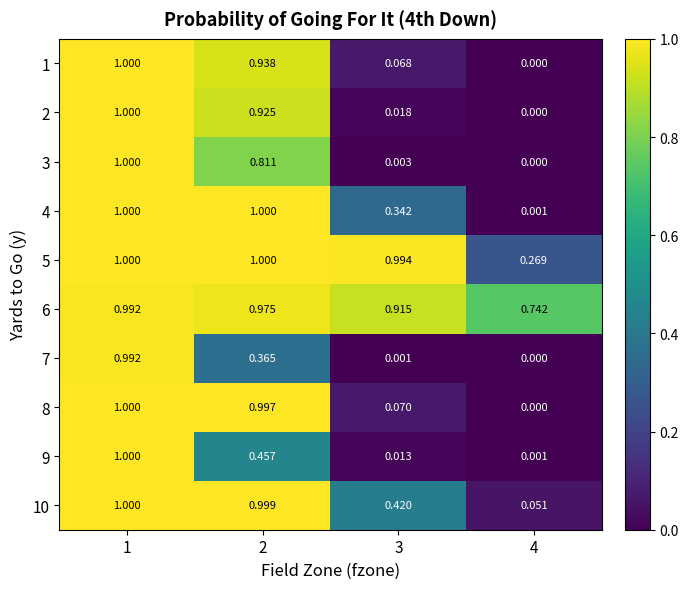

Which series has the largest total across all categories?

6